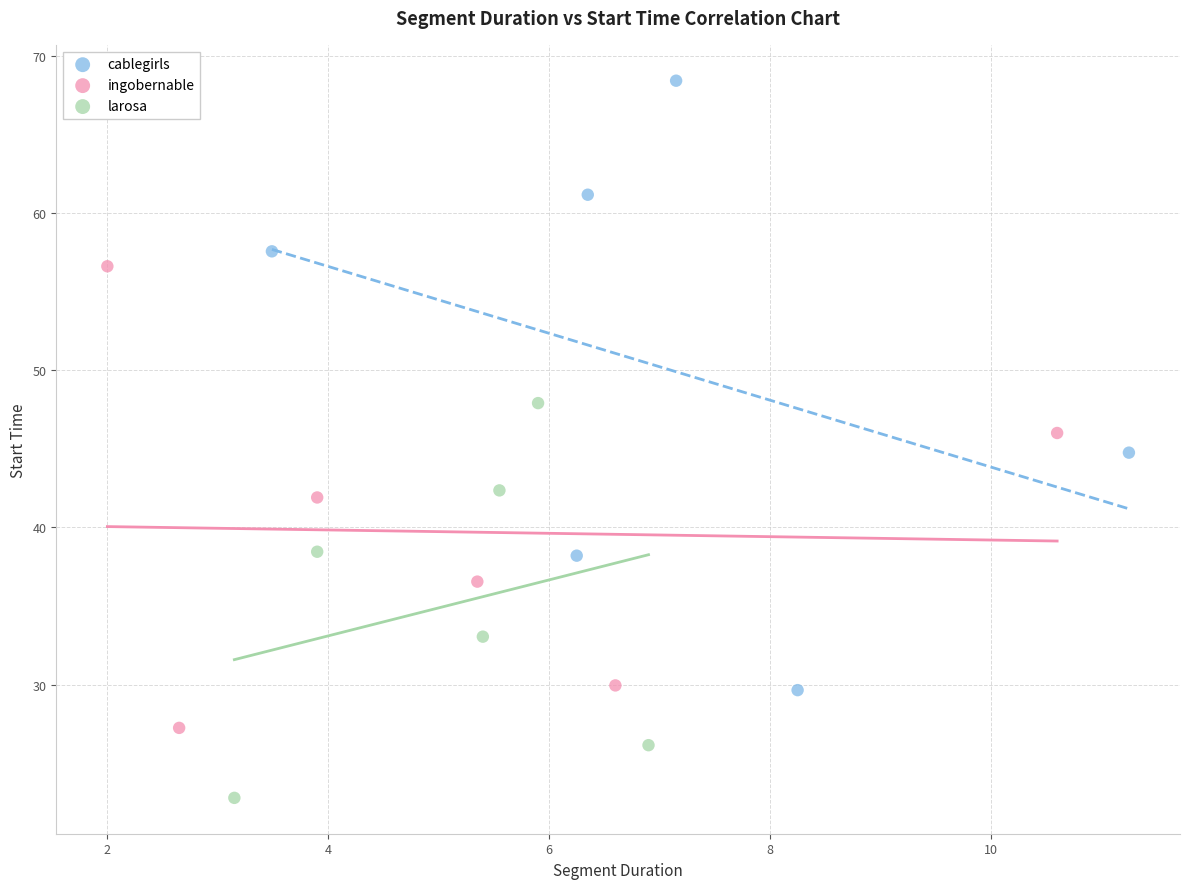

Which series contains the highest Y value?

cablegirls